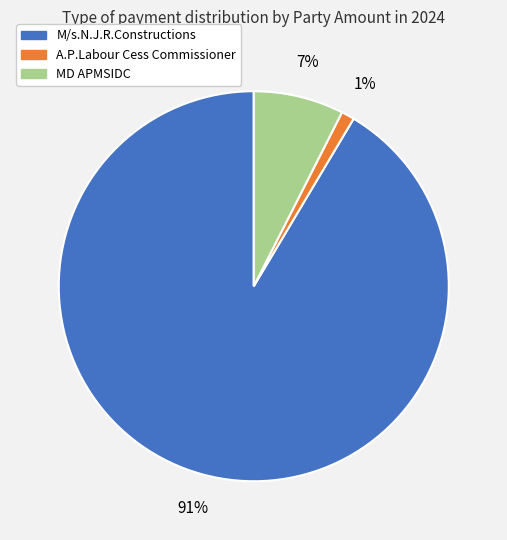

To the nearest percent, what is the average slice percentage?

33%